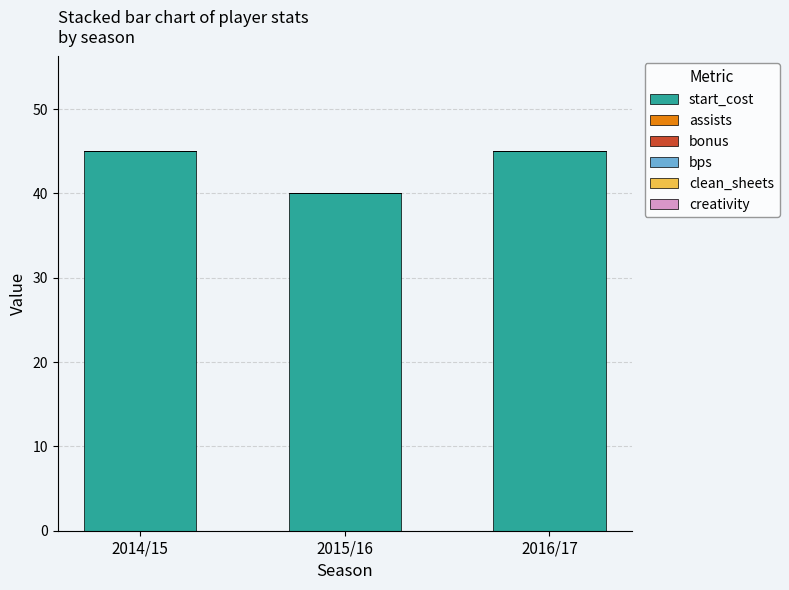

What is the label of the 2nd bar from the left?

2015/16